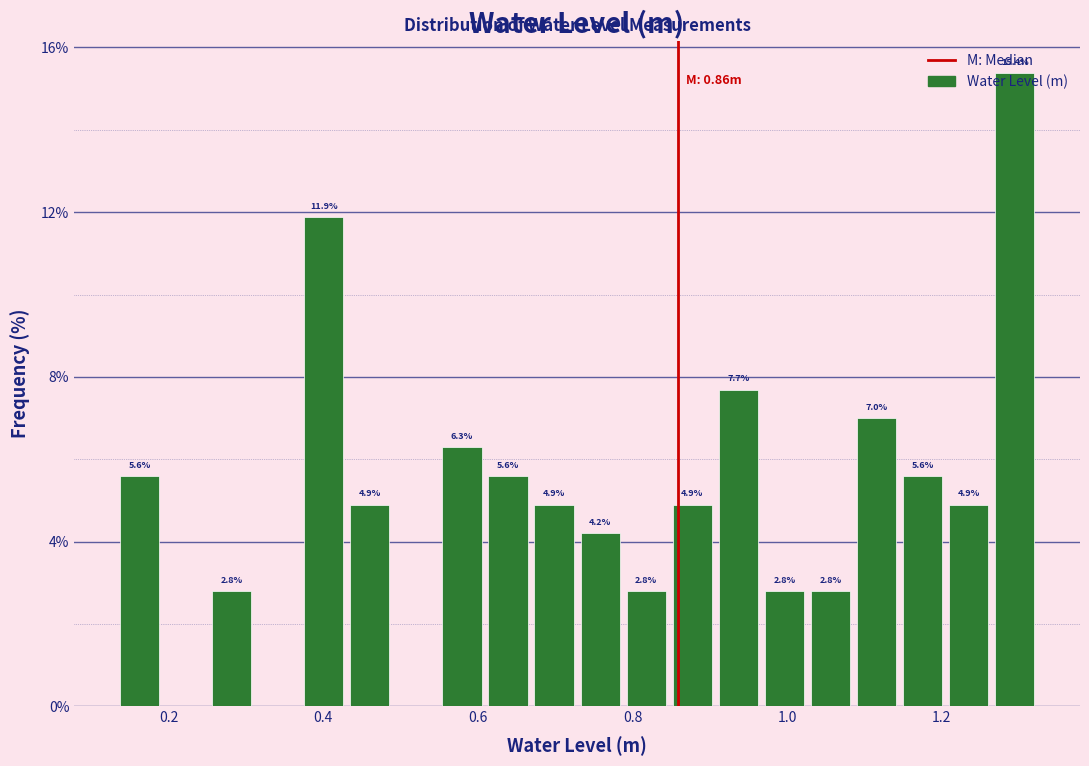

Read against the x-axis, roughly where is the centre of the tallest bar?

1.30